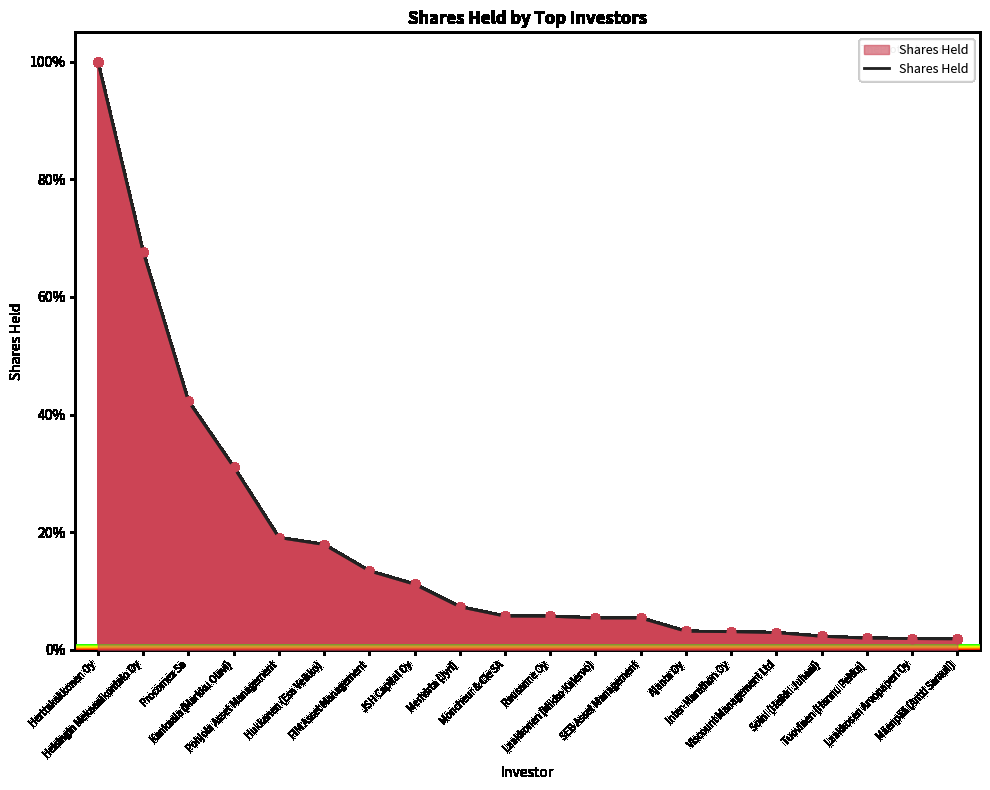

What is the change in value from Merivirta (Jyri) to Mäenpää (Antti Samuli)?

-5.5